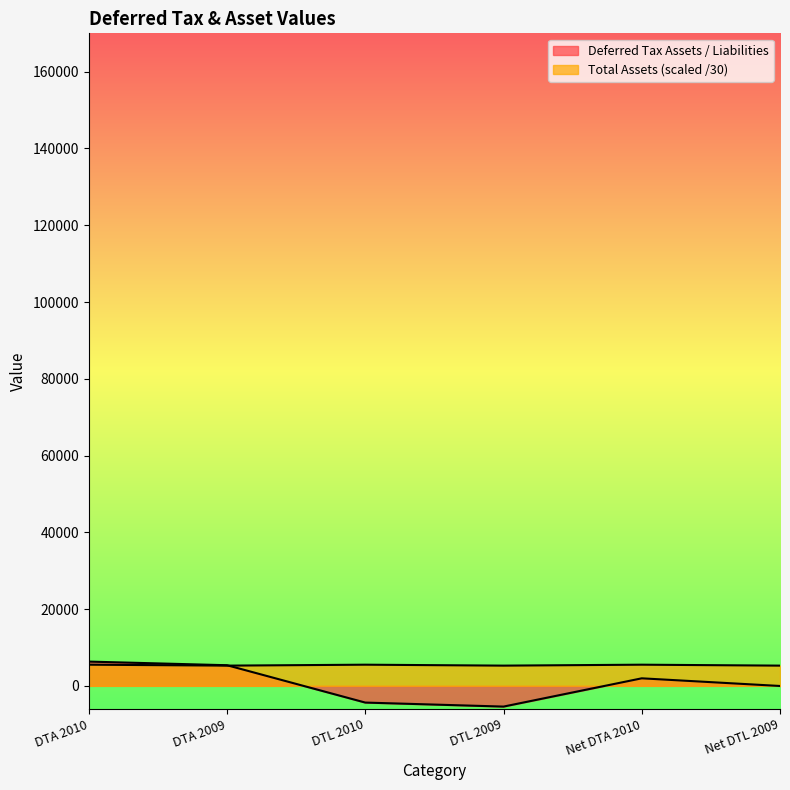

At Net DTA 2010, list the series in order from largest to smallest.

Total Assets (scaled), Deferred Tax Assets / Liabilities